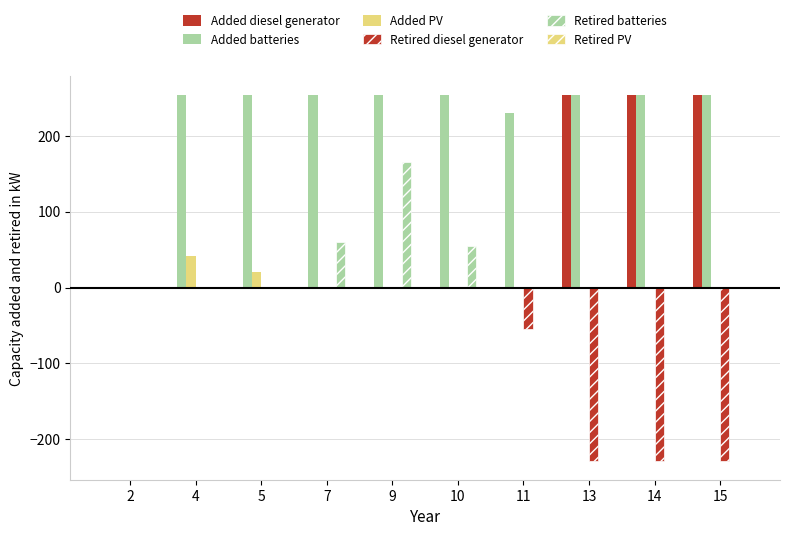

Does the chart contain stacked bars?

No